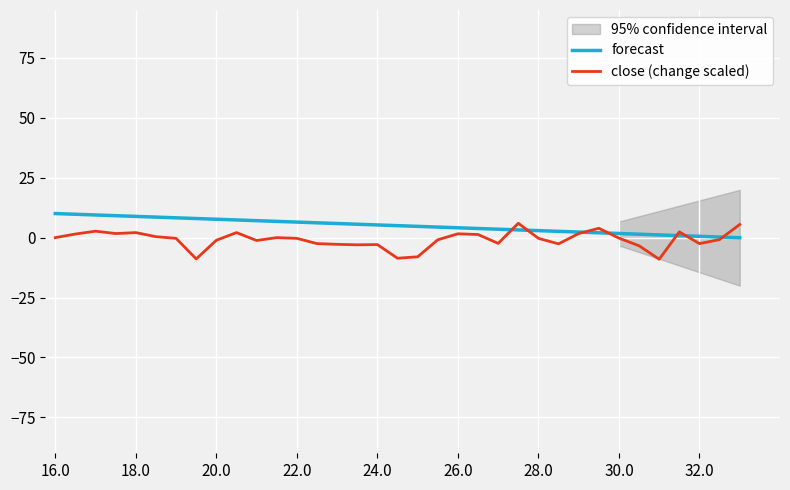

How many intersections are there between forecast and close (change scaled)?

7